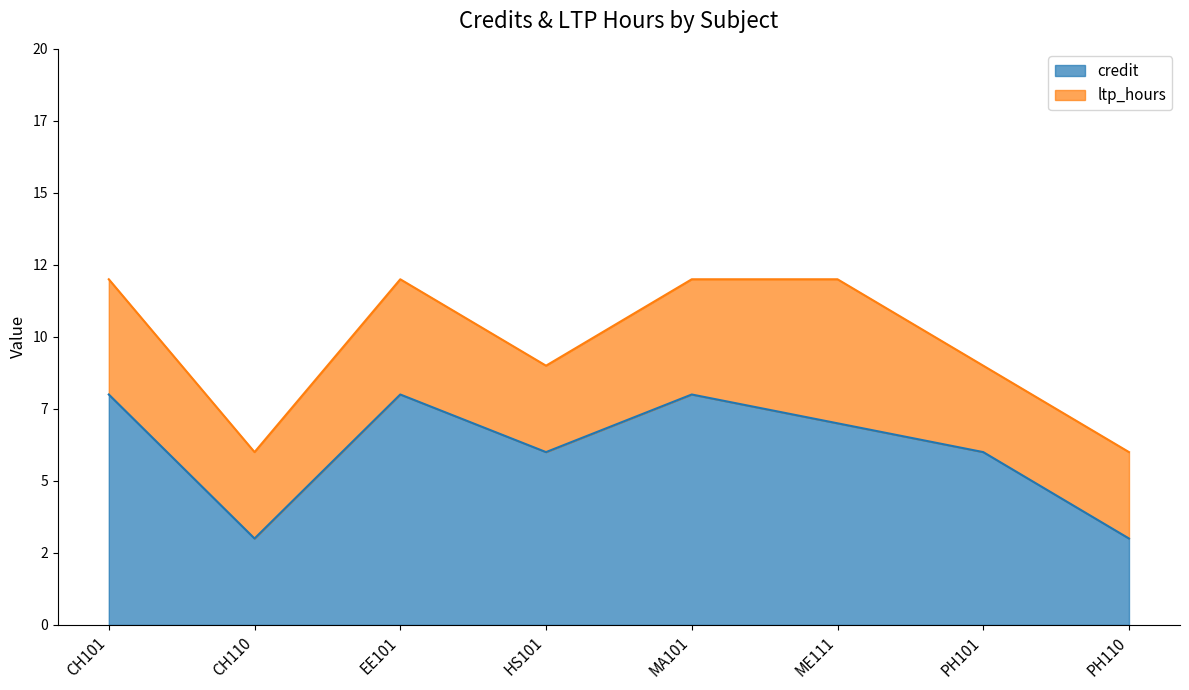

What is the sum of the values at HS101 and EE101?

14